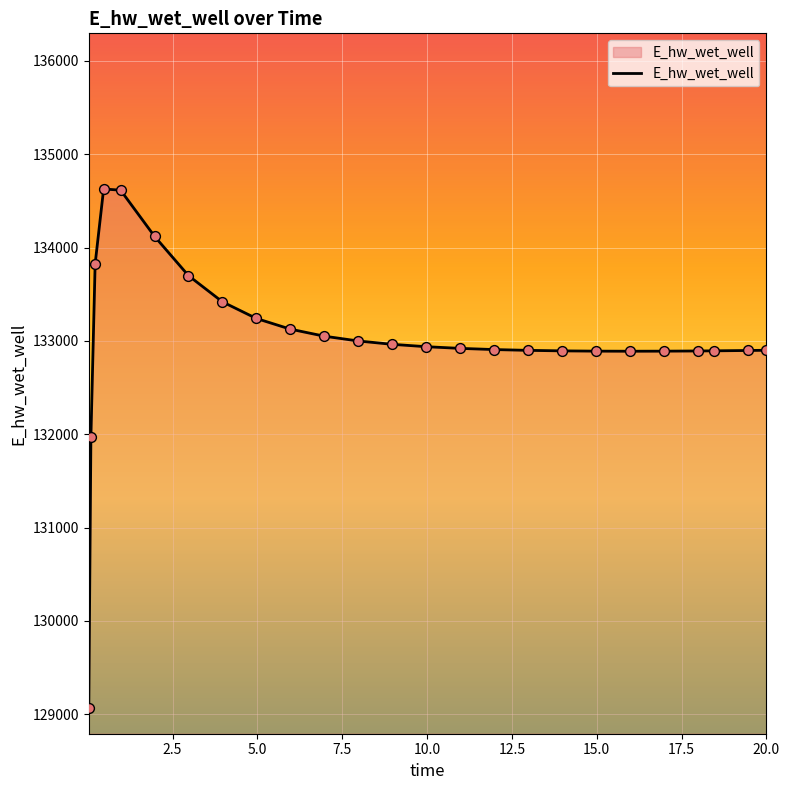

What is the maximum value shown in the chart?

134627.2